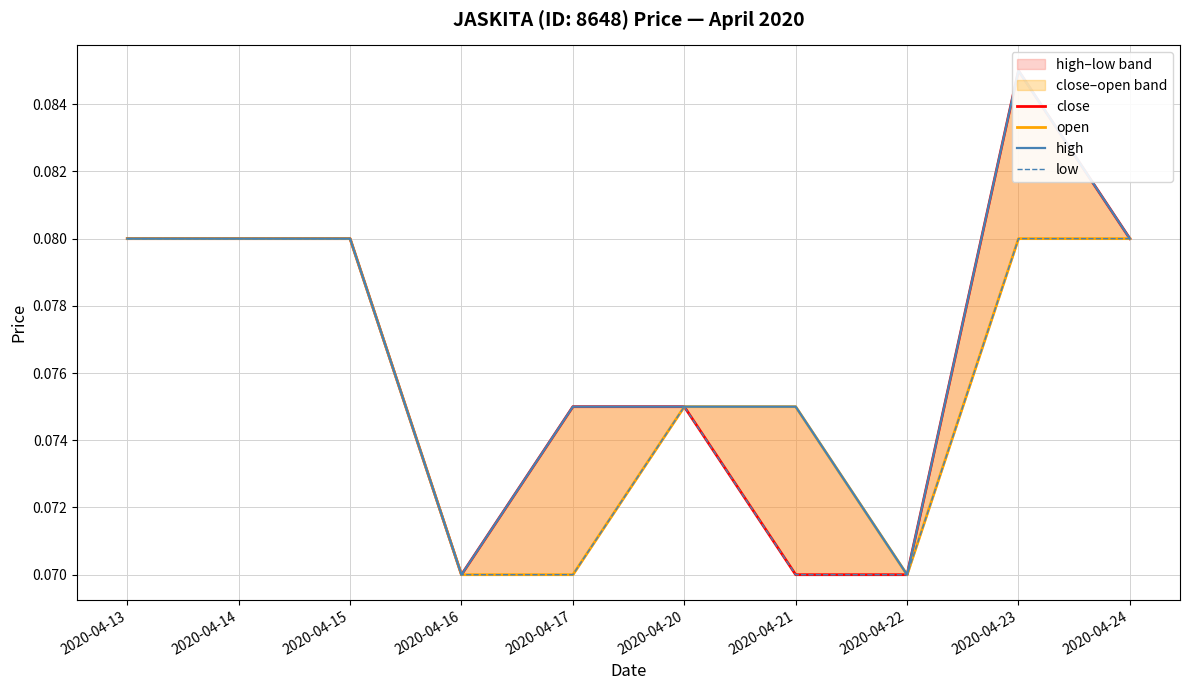

Which series has the widest spread of values?

close